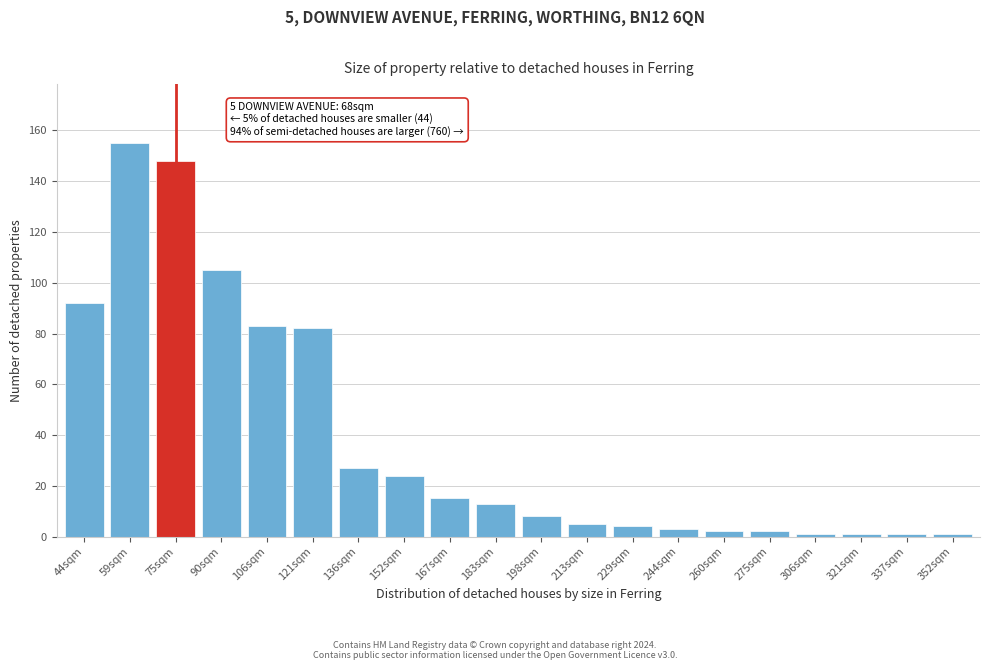

Reading left to right, list all the values displayed in this chart.

92	155	148	105	83	82	27	24	15	13	8	5	4	3	2	2	1	1	1	1